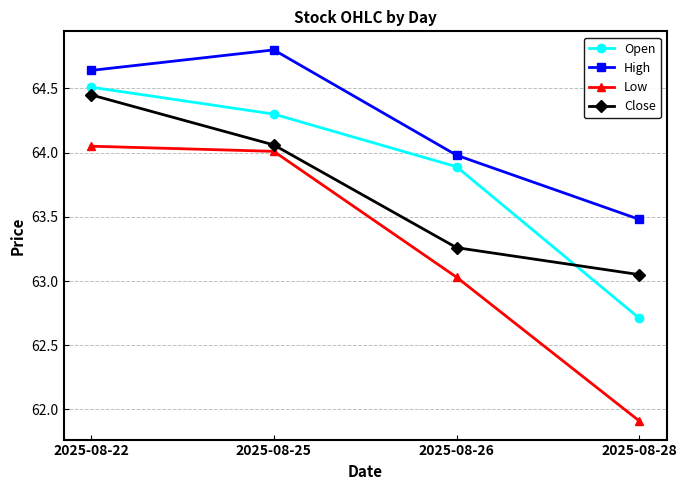

Rank the series by their average value, from lowest to highest.

Low, Close, Open, High